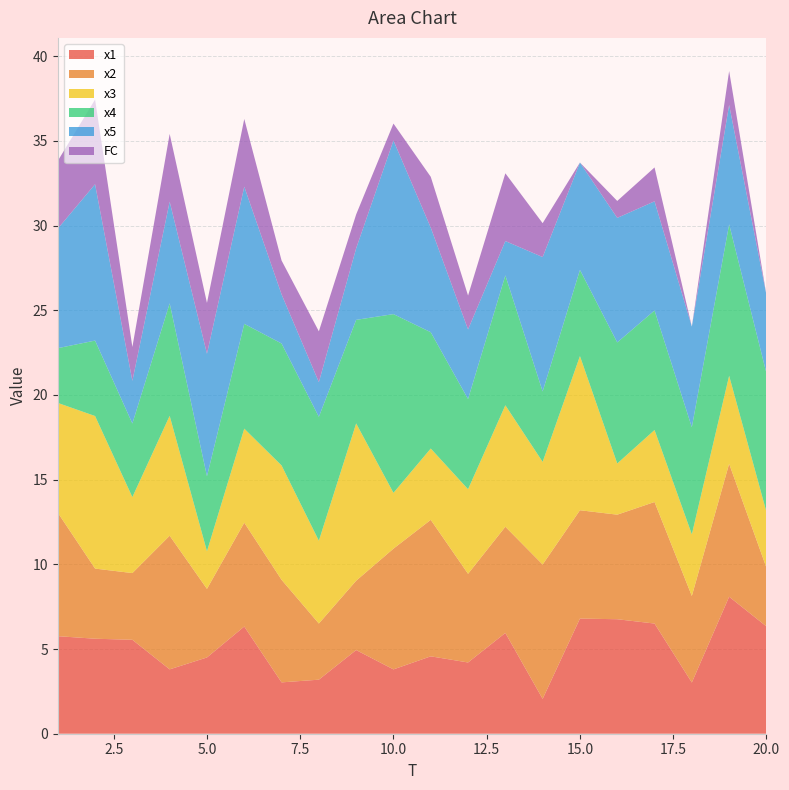

Reading right to left, what are all the values shown in this chart?

x1: 6.3	8.1	3.0	6.5	6.8	6.8	2.1	6.0	4.2	4.6	3.8	4.9	3.2	3.0	6.3	4.5	3.8	5.5	5.6	5.8
x2: 3.5	7.9	5.1	7.2	6.2	6.4	7.9	6.3	5.2	8.1	7.1	4.1	3.3	6.1	6.1	4.0	7.9	3.9	4.1	7.3
x3: 3.3	5.2	3.6	4.3	3.0	9.1	6.1	7.2	5.0	4.2	3.3	9.3	4.9	6.8	5.6	2.2	7.1	4.5	9.0	6.5
x4: 8.2	8.9	6.3	7.1	7.1	5.1	4.2	7.7	5.3	6.9	10.6	6.1	7.3	7.2	6.2	4.4	6.6	4.3	4.5	3.2
x5: 4.6	7.1	5.9	6.4	7.4	6.3	7.9	2.0	4.1	6.2	10.2	4.2	2.0	2.9	8.1	7.2	6.0	2.5	9.2	7.1
FC: 0.0	2.0	0.0	2.0	1.0	0.0	2.0	4.0	2.0	3.0	1.0	2.0	3.0	2.0	4.0	3.0	4.0	2.0	5.0	4.0